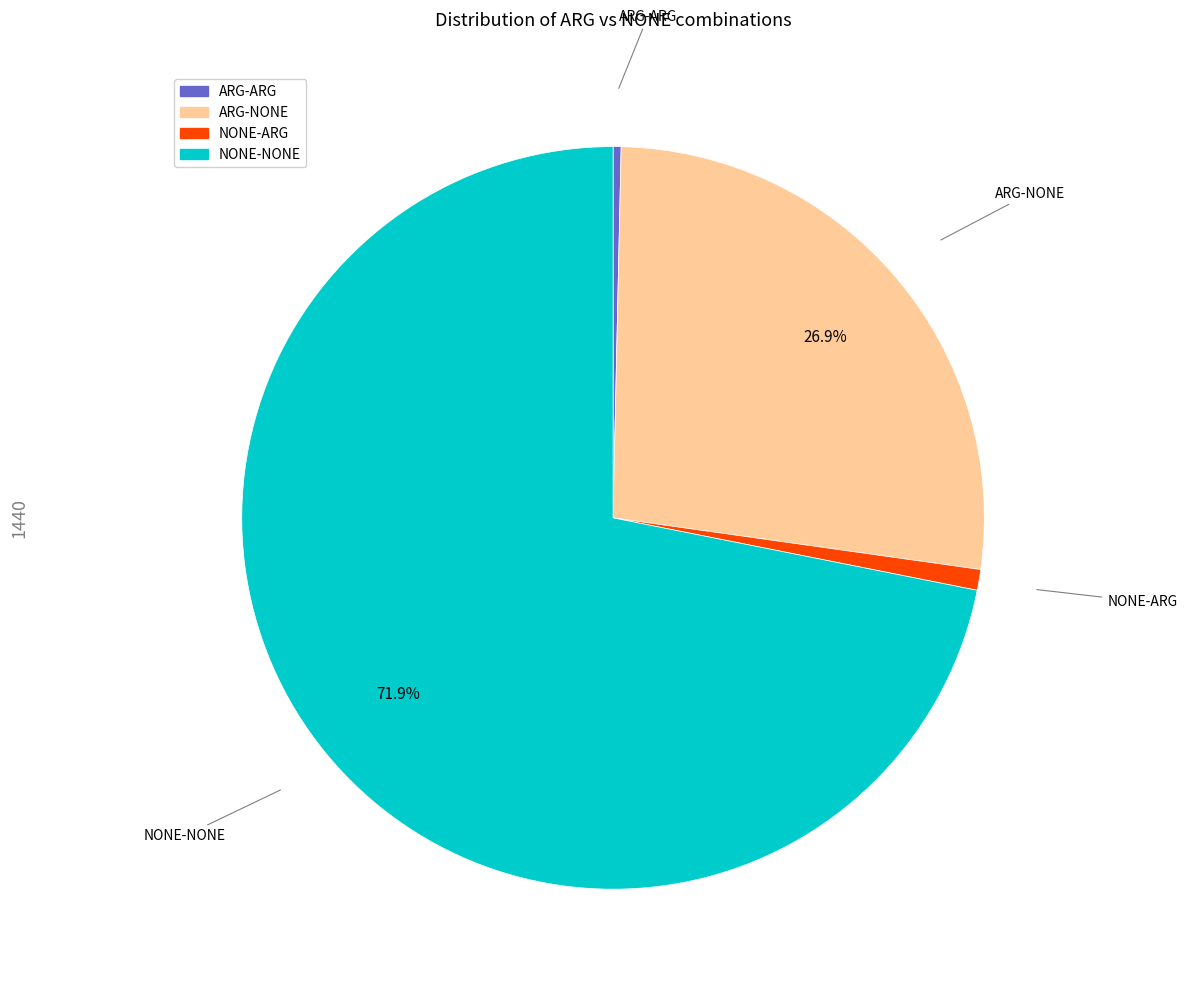

True or false: ARG-NONE accounts for 27% of the total.

True